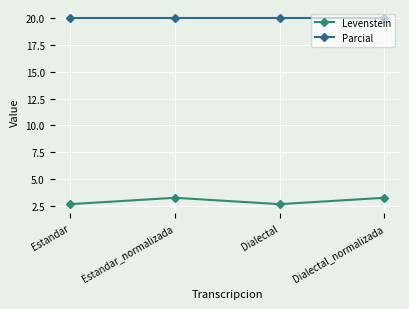

What are all the series names shown in the legend?

Levenstein, Parcial